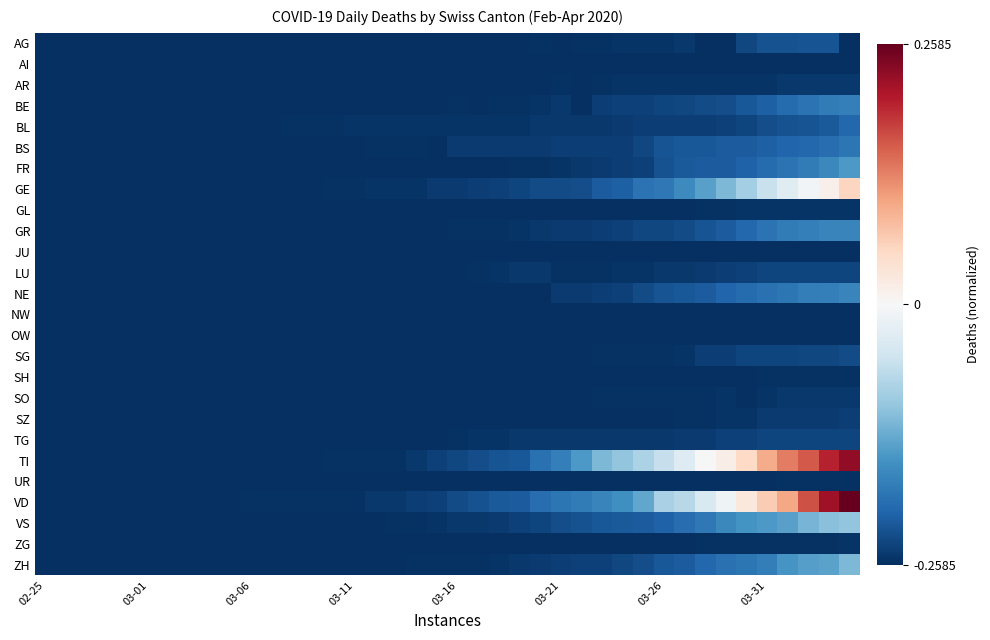

Reading left to right, transcribe all the data shown in this chart.

AG: -0.3	-0.3	-0.3	-0.3	-0.3	-0.3	-0.3	-0.3	-0.3	-0.3	-0.3	-0.3	-0.3	-0.3	-0.3	-0.3	-0.3	-0.3	-0.3	-0.3	-0.3	-0.3	-0.3	-0.3	-0.3	-0.3	-0.3	-0.3	-0.3	-0.3	-0.3	-0.2	-0.3	-0.3	-0.2	-0.2	-0.2	-0.2	-0.2	-0.3
AI: -0.3	-0.3	-0.3	-0.3	-0.3	-0.3	-0.3	-0.3	-0.3	-0.3	-0.3	-0.3	-0.3	-0.3	-0.3	-0.3	-0.3	-0.3	-0.3	-0.3	-0.3	-0.3	-0.3	-0.3	-0.3	-0.3	-0.3	-0.3	-0.3	-0.3	-0.3	-0.3	-0.3	-0.3	-0.3	-0.3	-0.3	-0.3	-0.3	-0.3
AR: -0.3	-0.3	-0.3	-0.3	-0.3	-0.3	-0.3	-0.3	-0.3	-0.3	-0.3	-0.3	-0.3	-0.3	-0.3	-0.3	-0.3	-0.3	-0.3	-0.3	-0.3	-0.3	-0.3	-0.3	-0.3	-0.3	-0.3	-0.3	-0.3	-0.3	-0.3	-0.3	-0.3	-0.3	-0.3	-0.3	-0.2	-0.2	-0.2	-0.2
BE: -0.3	-0.3	-0.3	-0.3	-0.3	-0.3	-0.3	-0.3	-0.3	-0.3	-0.3	-0.3	-0.3	-0.3	-0.3	-0.3	-0.3	-0.3	-0.3	-0.3	-0.3	-0.3	-0.3	-0.3	-0.3	-0.2	-0.3	-0.2	-0.2	-0.2	-0.2	-0.2	-0.2	-0.2	-0.2	-0.2	-0.2	-0.2	-0.2	-0.2
BL: -0.3	-0.3	-0.3	-0.3	-0.3	-0.3	-0.3	-0.3	-0.3	-0.3	-0.3	-0.3	-0.3	-0.3	-0.3	-0.3	-0.3	-0.3	-0.3	-0.3	-0.3	-0.3	-0.3	-0.3	-0.2	-0.2	-0.2	-0.2	-0.2	-0.2	-0.2	-0.2	-0.2	-0.2	-0.2	-0.2	-0.2	-0.2	-0.2	-0.2
BS: -0.3	-0.3	-0.3	-0.3	-0.3	-0.3	-0.3	-0.3	-0.3	-0.3	-0.3	-0.3	-0.3	-0.3	-0.3	-0.3	-0.3	-0.3	-0.3	-0.3	-0.2	-0.2	-0.2	-0.2	-0.2	-0.2	-0.2	-0.2	-0.2	-0.2	-0.2	-0.2	-0.2	-0.2	-0.2	-0.2	-0.2	-0.2	-0.2	-0.2
FR: -0.3	-0.3	-0.3	-0.3	-0.3	-0.3	-0.3	-0.3	-0.3	-0.3	-0.3	-0.3	-0.3	-0.3	-0.3	-0.3	-0.3	-0.3	-0.3	-0.3	-0.3	-0.3	-0.3	-0.3	-0.3	-0.3	-0.2	-0.2	-0.2	-0.2	-0.2	-0.2	-0.2	-0.2	-0.2	-0.2	-0.2	-0.2	-0.2	-0.1
GE: -0.3	-0.3	-0.3	-0.3	-0.3	-0.3	-0.3	-0.3	-0.3	-0.3	-0.3	-0.3	-0.3	-0.3	-0.3	-0.3	-0.3	-0.3	-0.3	-0.2	-0.2	-0.2	-0.2	-0.2	-0.2	-0.2	-0.2	-0.2	-0.2	-0.2	-0.2	-0.2	-0.1	-0.1	-0.1	-0.1	-0.0	-0.0	0.0	0.1
GL: -0.3	-0.3	-0.3	-0.3	-0.3	-0.3	-0.3	-0.3	-0.3	-0.3	-0.3	-0.3	-0.3	-0.3	-0.3	-0.3	-0.3	-0.3	-0.3	-0.3	-0.3	-0.3	-0.3	-0.3	-0.3	-0.3	-0.3	-0.3	-0.3	-0.3	-0.3	-0.3	-0.3	-0.3	-0.3	-0.3	-0.3	-0.3	-0.3	-0.3
GR: -0.3	-0.3	-0.3	-0.3	-0.3	-0.3	-0.3	-0.3	-0.3	-0.3	-0.3	-0.3	-0.3	-0.3	-0.3	-0.3	-0.3	-0.3	-0.3	-0.3	-0.3	-0.3	-0.3	-0.3	-0.2	-0.2	-0.2	-0.2	-0.2	-0.2	-0.2	-0.2	-0.2	-0.2	-0.2	-0.2	-0.2	-0.2	-0.2	-0.2
JU: -0.3	-0.3	-0.3	-0.3	-0.3	-0.3	-0.3	-0.3	-0.3	-0.3	-0.3	-0.3	-0.3	-0.3	-0.3	-0.3	-0.3	-0.3	-0.3	-0.3	-0.3	-0.3	-0.3	-0.3	-0.3	-0.3	-0.3	-0.3	-0.3	-0.3	-0.3	-0.3	-0.3	-0.3	-0.3	-0.3	-0.3	-0.3	-0.3	-0.3
LU: -0.3	-0.3	-0.3	-0.3	-0.3	-0.3	-0.3	-0.3	-0.3	-0.3	-0.3	-0.3	-0.3	-0.3	-0.3	-0.3	-0.3	-0.3	-0.3	-0.3	-0.3	-0.3	-0.3	-0.2	-0.2	-0.3	-0.3	-0.3	-0.3	-0.3	-0.2	-0.2	-0.2	-0.2	-0.2	-0.2	-0.2	-0.2	-0.2	-0.2
NE: -0.3	-0.3	-0.3	-0.3	-0.3	-0.3	-0.3	-0.3	-0.3	-0.3	-0.3	-0.3	-0.3	-0.3	-0.3	-0.3	-0.3	-0.3	-0.3	-0.3	-0.3	-0.3	-0.3	-0.3	-0.3	-0.2	-0.2	-0.2	-0.2	-0.2	-0.2	-0.2	-0.2	-0.2	-0.2	-0.2	-0.2	-0.2	-0.2	-0.2
NW: -0.3	-0.3	-0.3	-0.3	-0.3	-0.3	-0.3	-0.3	-0.3	-0.3	-0.3	-0.3	-0.3	-0.3	-0.3	-0.3	-0.3	-0.3	-0.3	-0.3	-0.3	-0.3	-0.3	-0.3	-0.3	-0.3	-0.3	-0.3	-0.3	-0.3	-0.3	-0.3	-0.3	-0.3	-0.3	-0.3	-0.3	-0.3	-0.3	-0.3
OW: -0.3	-0.3	-0.3	-0.3	-0.3	-0.3	-0.3	-0.3	-0.3	-0.3	-0.3	-0.3	-0.3	-0.3	-0.3	-0.3	-0.3	-0.3	-0.3	-0.3	-0.3	-0.3	-0.3	-0.3	-0.3	-0.3	-0.3	-0.3	-0.3	-0.3	-0.3	-0.3	-0.3	-0.3	-0.3	-0.3	-0.3	-0.3	-0.3	-0.3
SG: -0.3	-0.3	-0.3	-0.3	-0.3	-0.3	-0.3	-0.3	-0.3	-0.3	-0.3	-0.3	-0.3	-0.3	-0.3	-0.3	-0.3	-0.3	-0.3	-0.3	-0.3	-0.3	-0.3	-0.3	-0.3	-0.3	-0.3	-0.3	-0.3	-0.3	-0.3	-0.3	-0.2	-0.2	-0.2	-0.2	-0.2	-0.2	-0.2	-0.2
SH: -0.3	-0.3	-0.3	-0.3	-0.3	-0.3	-0.3	-0.3	-0.3	-0.3	-0.3	-0.3	-0.3	-0.3	-0.3	-0.3	-0.3	-0.3	-0.3	-0.3	-0.3	-0.3	-0.3	-0.3	-0.3	-0.3	-0.3	-0.3	-0.3	-0.3	-0.3	-0.3	-0.3	-0.3	-0.3	-0.3	-0.3	-0.3	-0.3	-0.3
SO: -0.3	-0.3	-0.3	-0.3	-0.3	-0.3	-0.3	-0.3	-0.3	-0.3	-0.3	-0.3	-0.3	-0.3	-0.3	-0.3	-0.3	-0.3	-0.3	-0.3	-0.3	-0.3	-0.3	-0.3	-0.3	-0.3	-0.3	-0.3	-0.3	-0.3	-0.3	-0.3	-0.3	-0.3	-0.3	-0.3	-0.2	-0.2	-0.2	-0.2
SZ: -0.3	-0.3	-0.3	-0.3	-0.3	-0.3	-0.3	-0.3	-0.3	-0.3	-0.3	-0.3	-0.3	-0.3	-0.3	-0.3	-0.3	-0.3	-0.3	-0.3	-0.3	-0.3	-0.3	-0.3	-0.3	-0.3	-0.3	-0.3	-0.3	-0.3	-0.3	-0.3	-0.3	-0.3	-0.3	-0.2	-0.2	-0.2	-0.2	-0.2
TG: -0.3	-0.3	-0.3	-0.3	-0.3	-0.3	-0.3	-0.3	-0.3	-0.3	-0.3	-0.3	-0.3	-0.3	-0.3	-0.3	-0.3	-0.3	-0.3	-0.3	-0.3	-0.3	-0.3	-0.2	-0.2	-0.2	-0.2	-0.2	-0.2	-0.2	-0.2	-0.2	-0.2	-0.2	-0.2	-0.2	-0.2	-0.2	-0.2	-0.2
TI: -0.3	-0.3	-0.3	-0.3	-0.3	-0.3	-0.3	-0.3	-0.3	-0.3	-0.3	-0.3	-0.3	-0.3	-0.3	-0.3	-0.3	-0.3	-0.2	-0.2	-0.2	-0.2	-0.2	-0.2	-0.2	-0.2	-0.1	-0.1	-0.1	-0.1	-0.1	-0.0	-0.0	0.0	0.1	0.1	0.1	0.2	0.2	0.2
UR: -0.3	-0.3	-0.3	-0.3	-0.3	-0.3	-0.3	-0.3	-0.3	-0.3	-0.3	-0.3	-0.3	-0.3	-0.3	-0.3	-0.3	-0.3	-0.3	-0.3	-0.3	-0.3	-0.3	-0.3	-0.3	-0.3	-0.3	-0.3	-0.3	-0.3	-0.3	-0.3	-0.3	-0.3	-0.3	-0.3	-0.3	-0.3	-0.3	-0.3
VD: -0.3	-0.3	-0.3	-0.3	-0.3	-0.3	-0.3	-0.3	-0.3	-0.3	-0.3	-0.3	-0.3	-0.3	-0.3	-0.3	-0.2	-0.2	-0.2	-0.2	-0.2	-0.2	-0.2	-0.2	-0.2	-0.2	-0.2	-0.2	-0.2	-0.1	-0.1	-0.1	-0.0	-0.0	0.0	0.1	0.1	0.2	0.2	0.3
VS: -0.3	-0.3	-0.3	-0.3	-0.3	-0.3	-0.3	-0.3	-0.3	-0.3	-0.3	-0.3	-0.3	-0.3	-0.3	-0.3	-0.3	-0.3	-0.3	-0.3	-0.2	-0.2	-0.2	-0.2	-0.2	-0.2	-0.2	-0.2	-0.2	-0.2	-0.2	-0.2	-0.2	-0.2	-0.2	-0.1	-0.1	-0.1	-0.1	-0.1
ZG: -0.3	-0.3	-0.3	-0.3	-0.3	-0.3	-0.3	-0.3	-0.3	-0.3	-0.3	-0.3	-0.3	-0.3	-0.3	-0.3	-0.3	-0.3	-0.3	-0.3	-0.3	-0.3	-0.3	-0.3	-0.3	-0.3	-0.3	-0.3	-0.3	-0.3	-0.3	-0.3	-0.3	-0.3	-0.3	-0.3	-0.3	-0.3	-0.3	-0.3
ZH: -0.3	-0.3	-0.3	-0.3	-0.3	-0.3	-0.3	-0.3	-0.3	-0.3	-0.3	-0.3	-0.3	-0.3	-0.3	-0.3	-0.3	-0.3	-0.3	-0.3	-0.3	-0.3	-0.3	-0.2	-0.2	-0.2	-0.2	-0.2	-0.2	-0.2	-0.2	-0.2	-0.2	-0.2	-0.2	-0.2	-0.2	-0.1	-0.1	-0.1